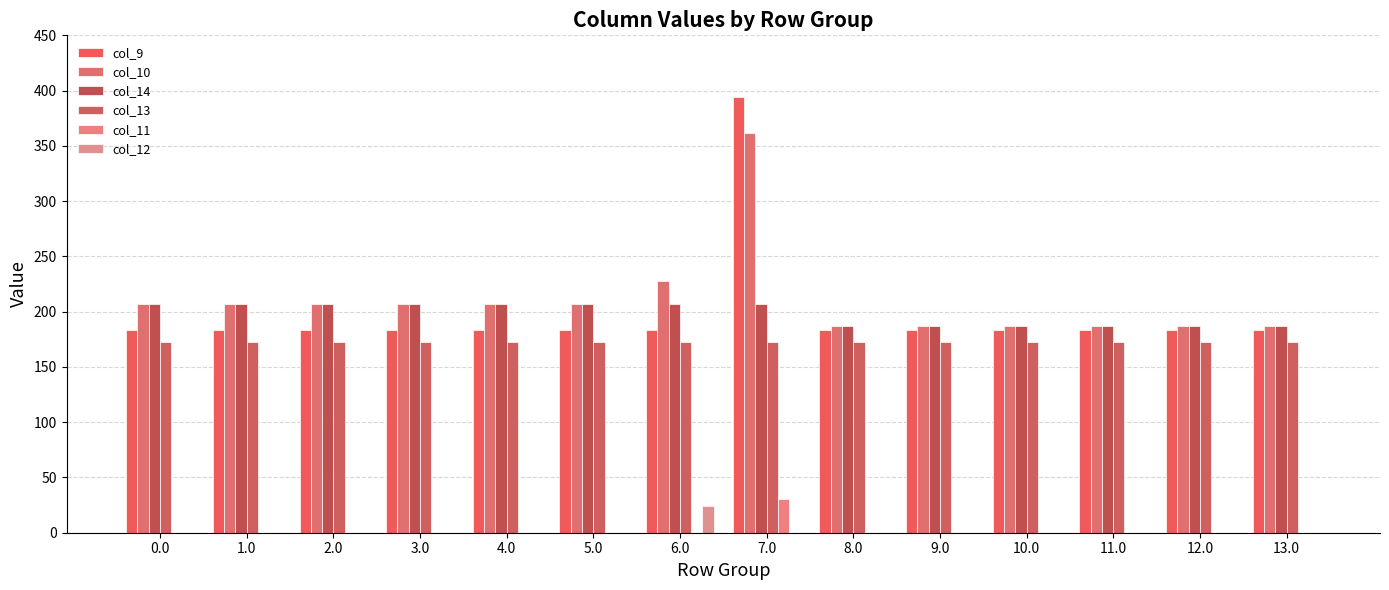

How many groups of bars are there?

14